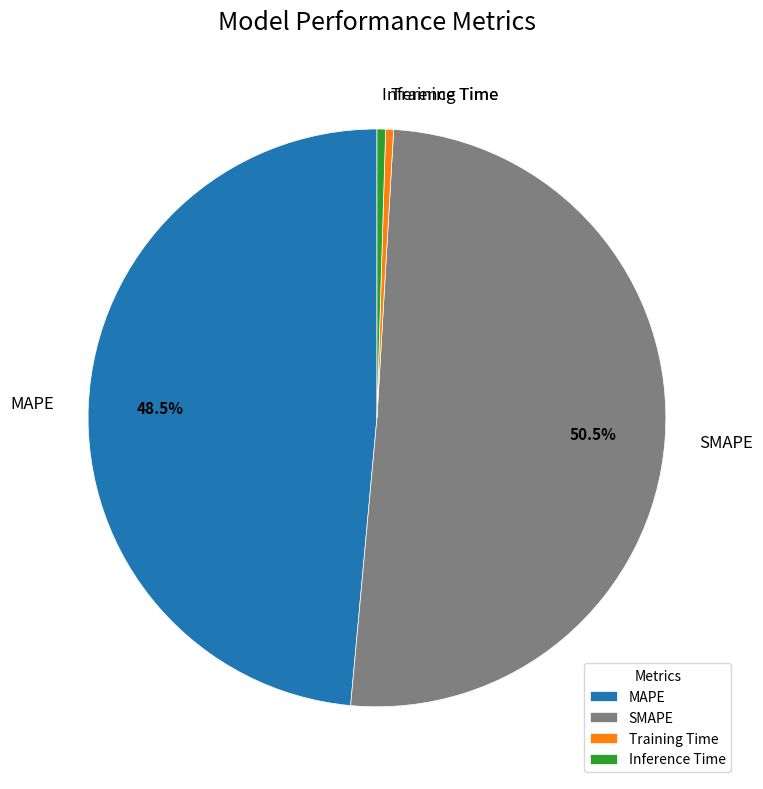

Is it true that Training Time is 0% of the pie?

True